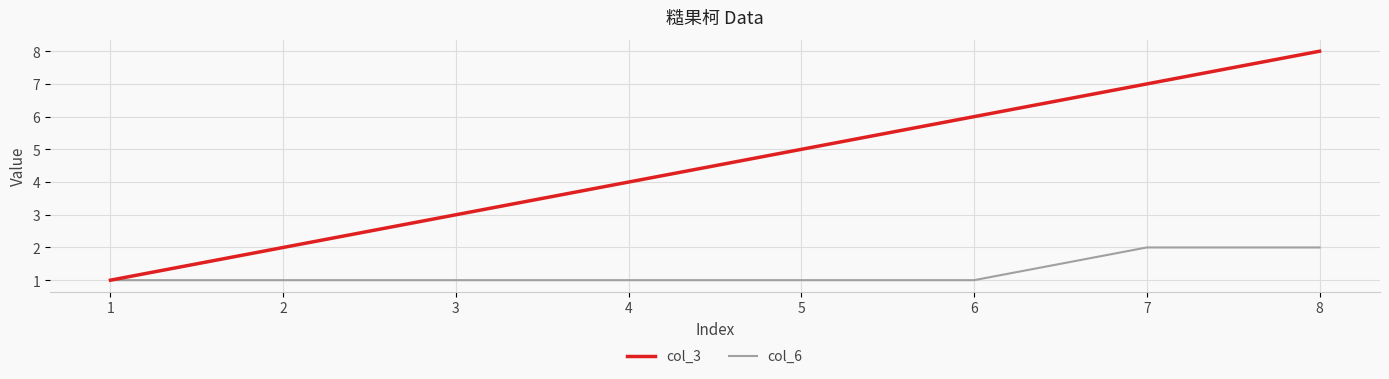

What is the highest value of the col_3 series?

8